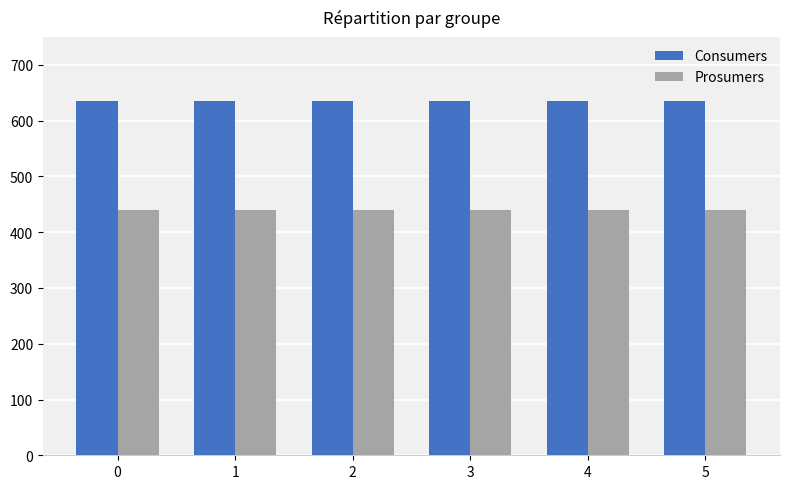

Rank the series by their maximum value, from lowest to highest.

Prosumers, Consumers